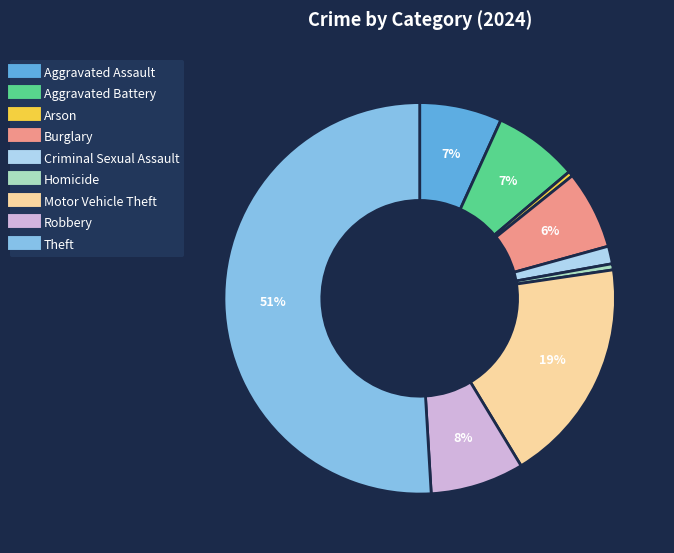

Which category has the biggest portion of the pie?

Theft